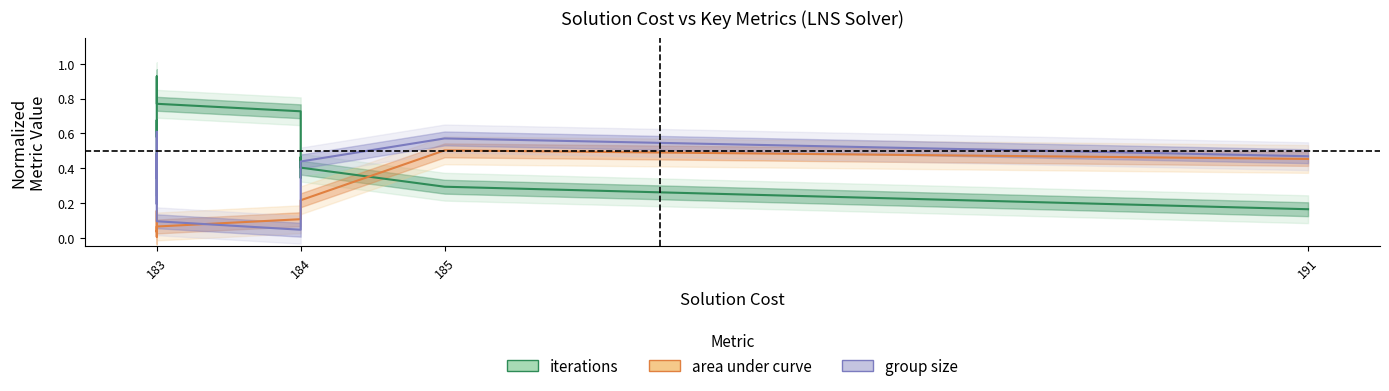

True or false: group size and iterations cross at least once.

True